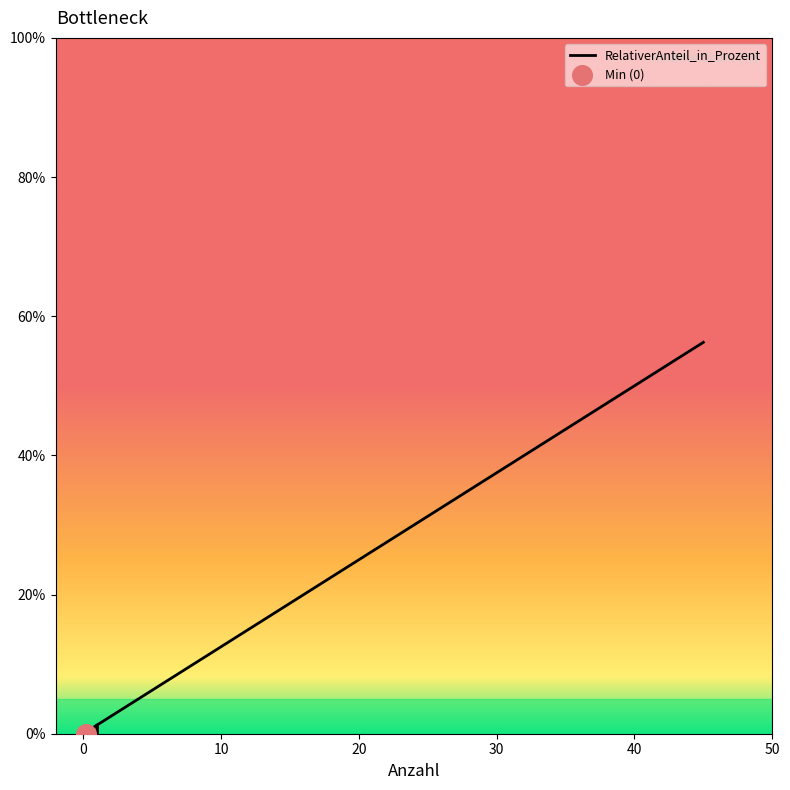

Between 10 and 0, which is larger?

10